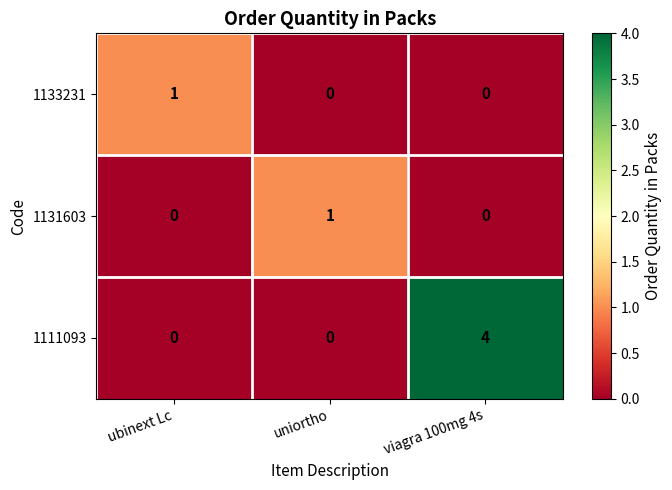

Count the 1133231 values in the range 0 to 1.

3